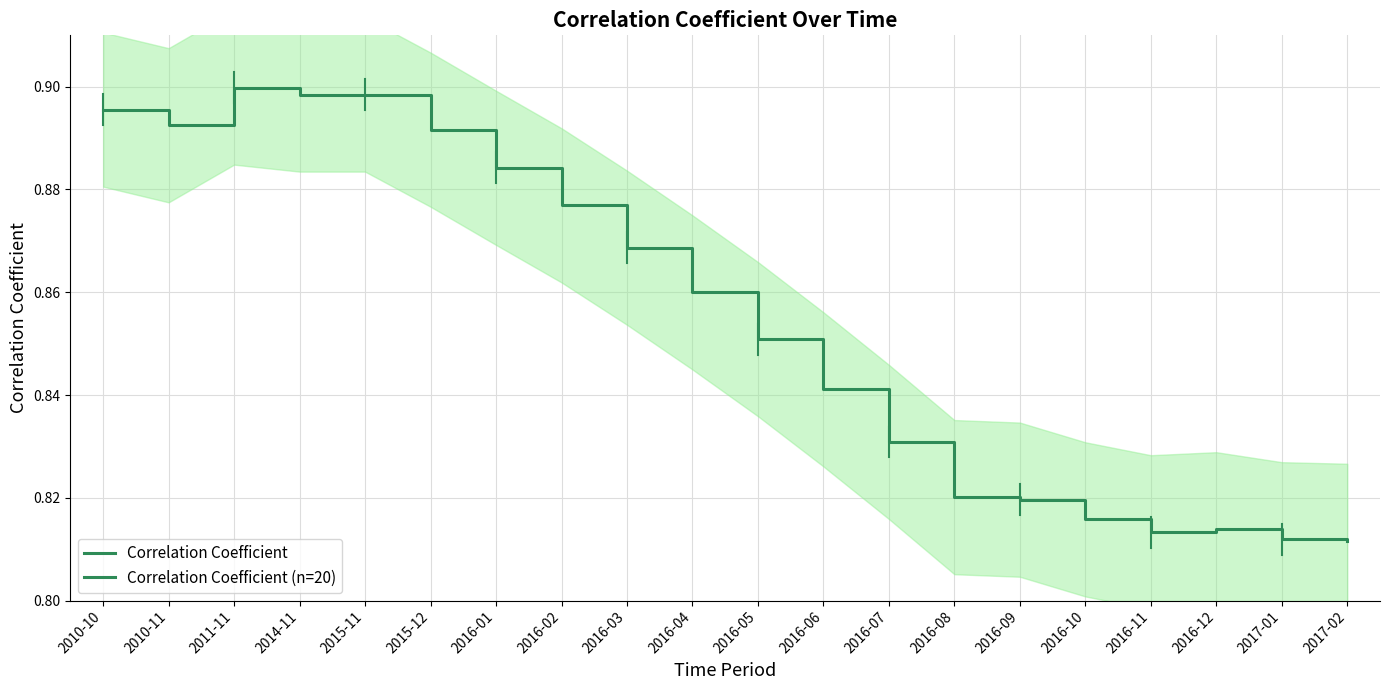

Is it true that the value at 2015-11 is 0.5?

False